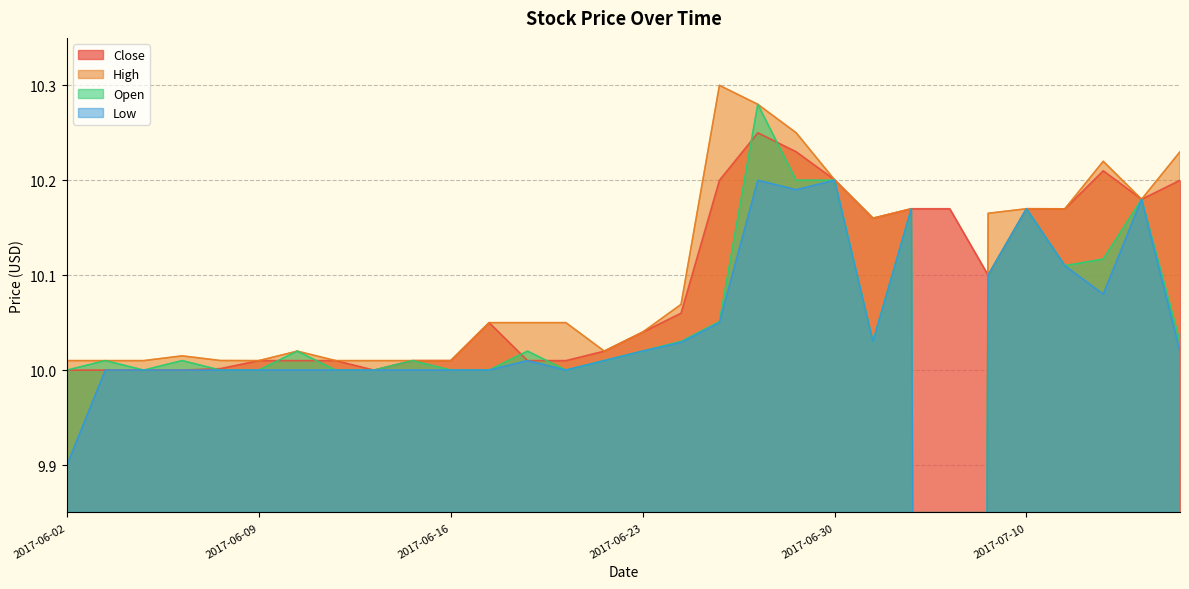

True or false: Low and Close cross at least once.

False